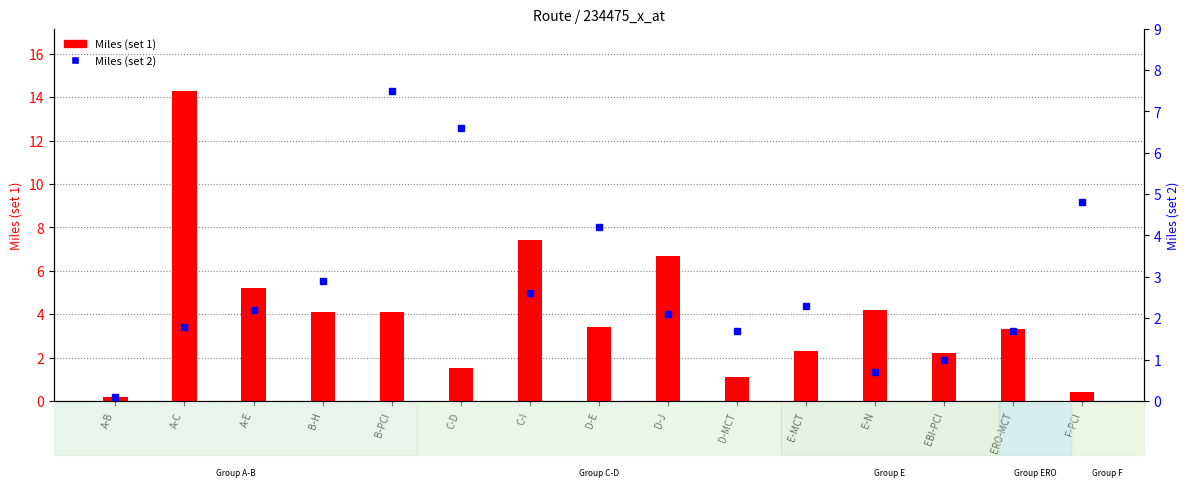

Reading left to right, extract all data points from this chart.

A-B=0.2	A-C=14.3	A-E=5.2	B-H=4.1	B-PCI=4.1	C-D=1.5	C-I=7.4	D-E=3.4	D-J=6.7	D-MCT=1.1	E-MCT=2.3	E-N=4.2	EBI-PCI=2.2	ERO-MCT=3.3	F-PCI=0.4